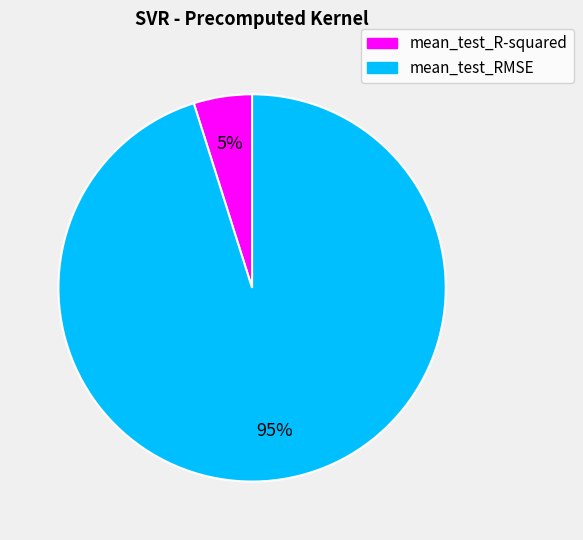

Is mean_test_R-squared the majority of the pie?

No